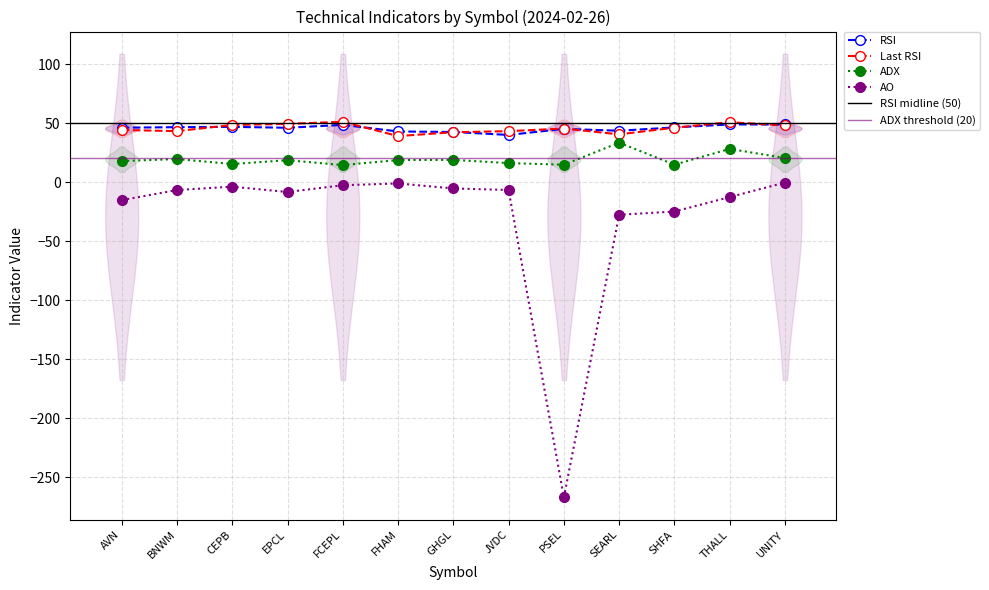

Does the chart have visible grid lines?

Yes